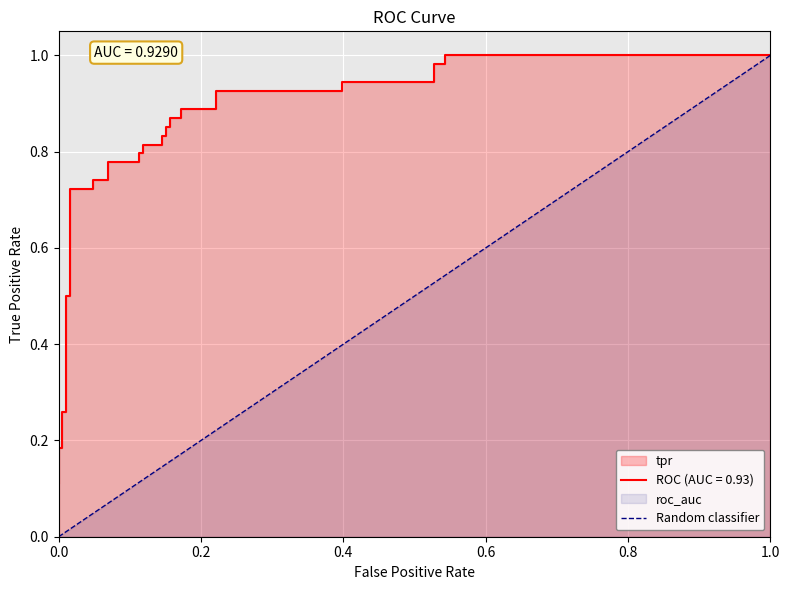

What is the difference between the maximum and minimum values?

1